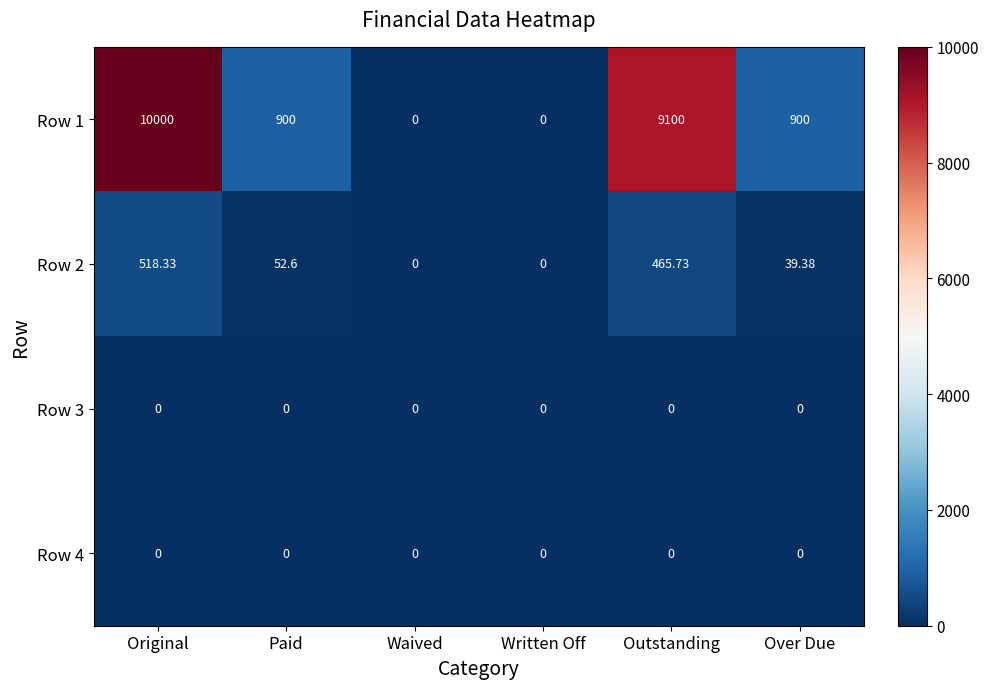

Which series has the widest spread of values?

Row 1